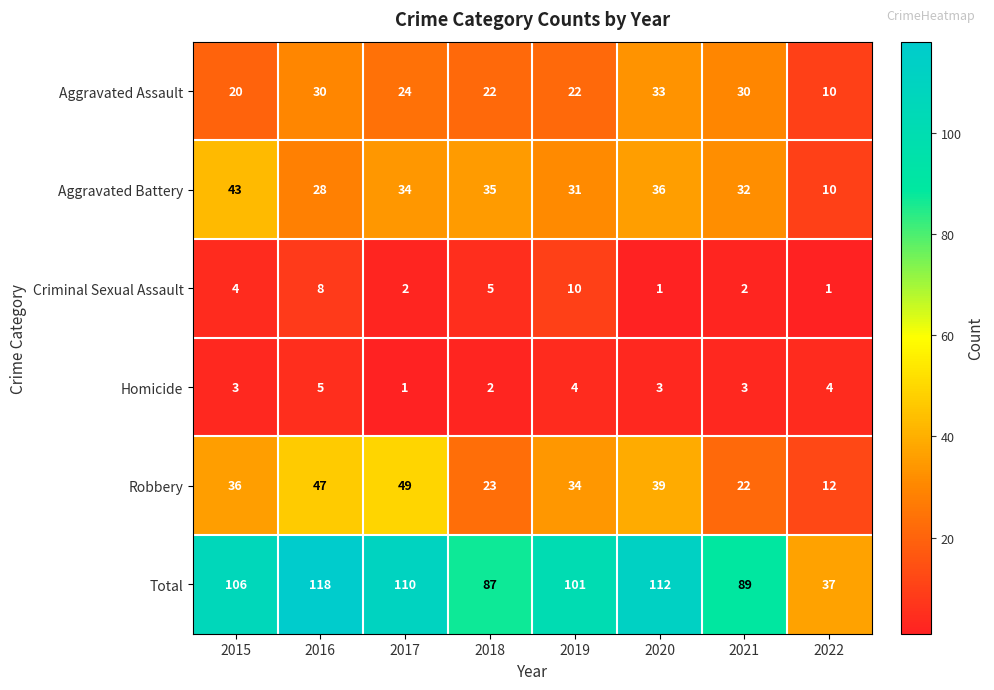

Is it true that Aggravated Battery equals 15 at 2020?

False